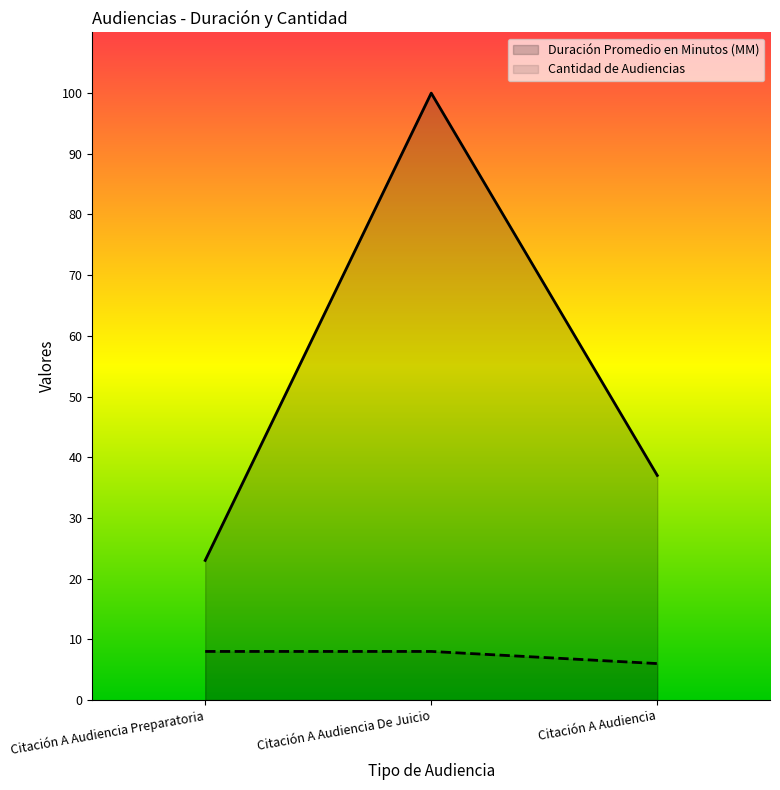

What is the greatest value displayed?

100